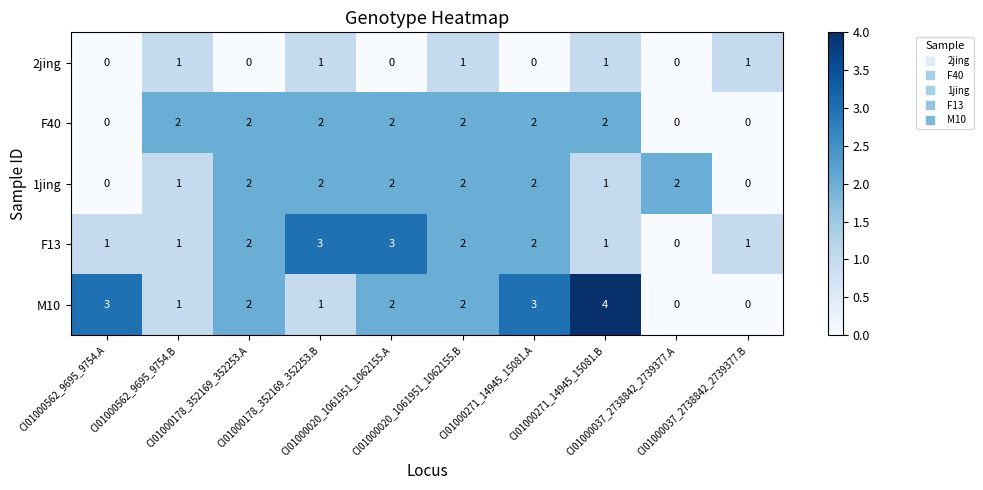

What is the difference between the maximum and minimum values in the M10 series?

4